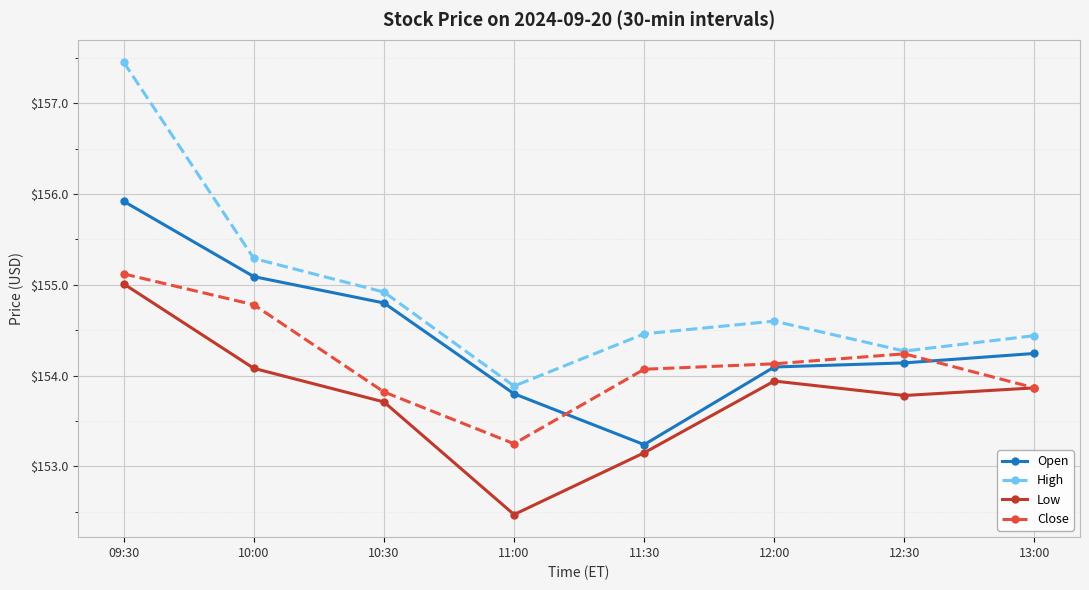

What position from the right is 12:00?

3